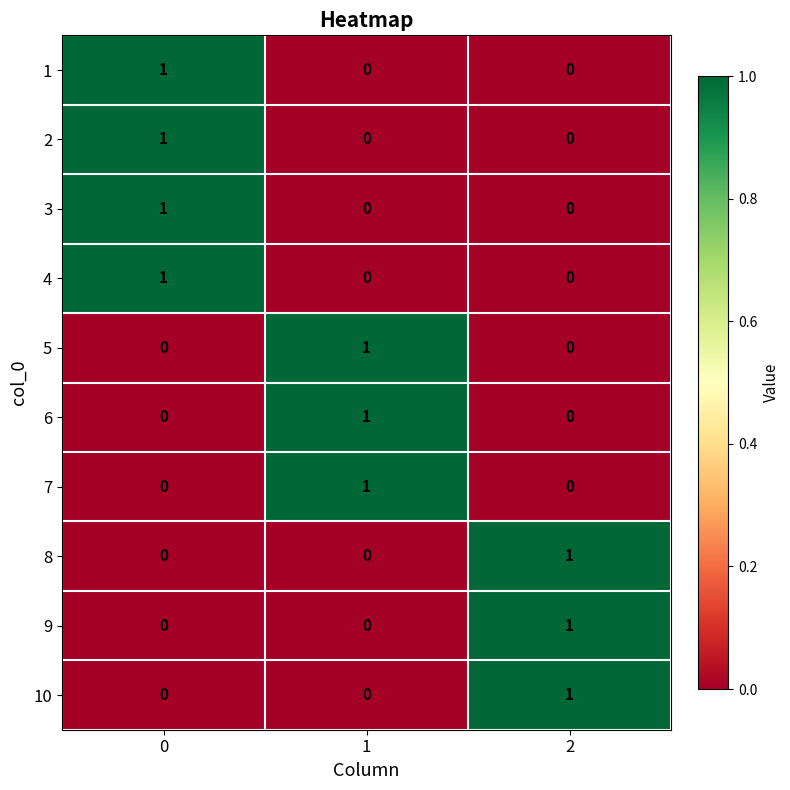

Count the 6 values in the range 0 to 1.

3